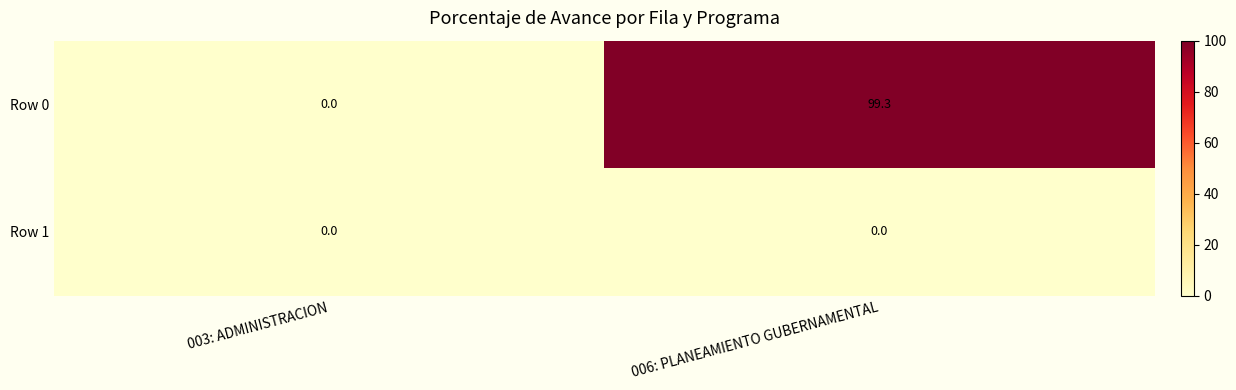

At how many categories does at least one series exceed 95?

1